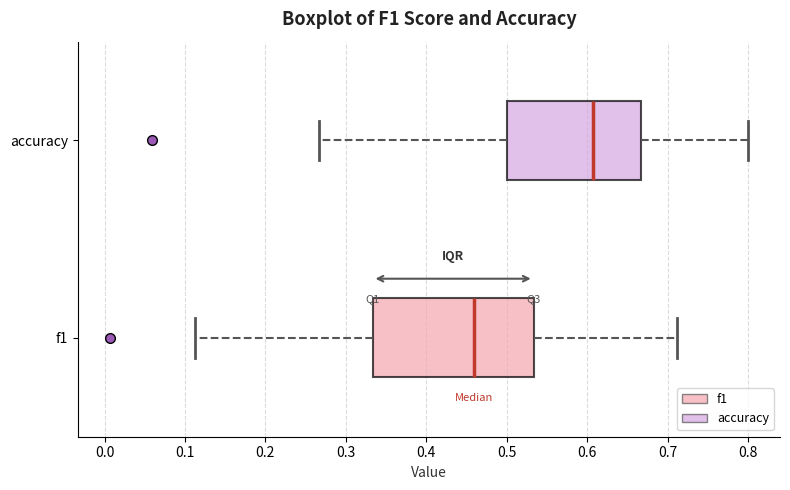

Which box has the furthest to the left median line?

f1